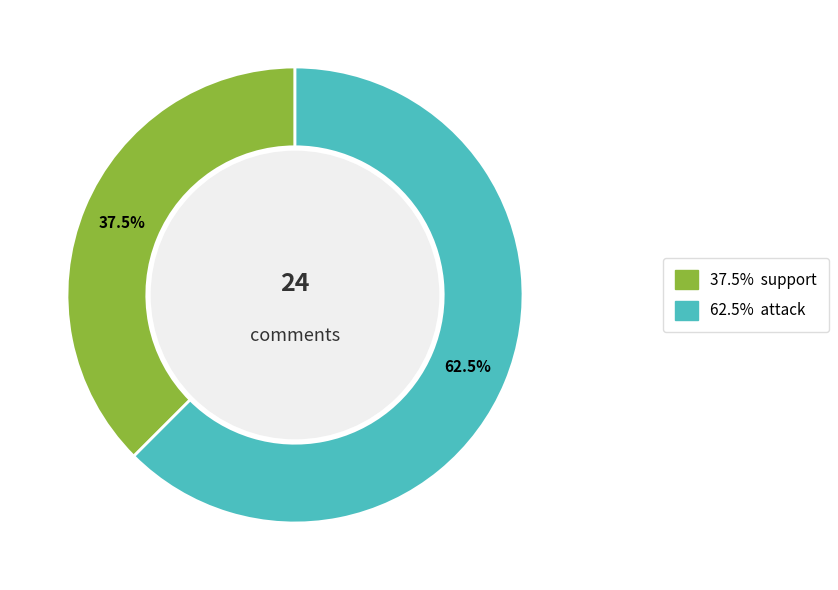

Is there a majority slice in this chart?

Yes